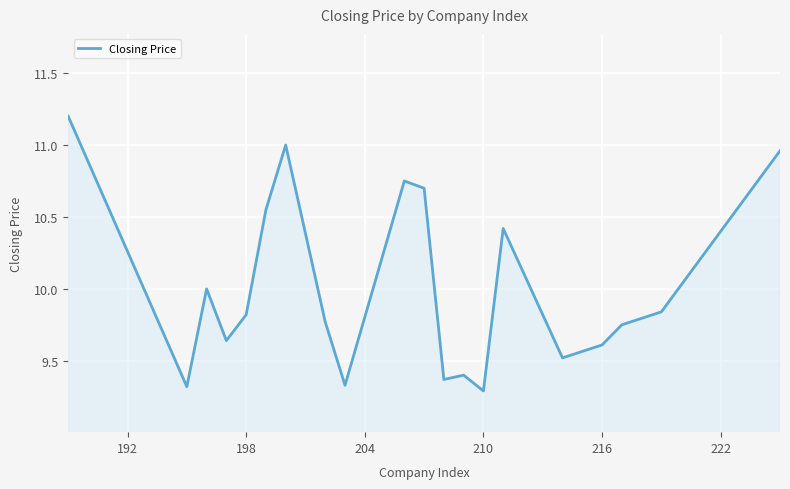

What is the sum of all values?

200.2